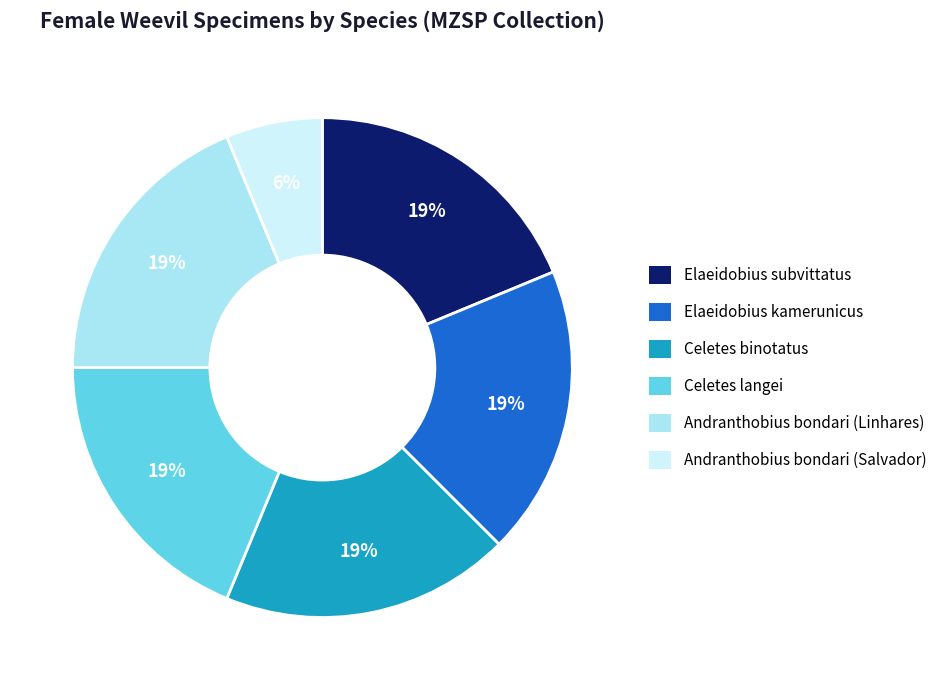

Does Andranthobius bondari (Linhares) represent more than half of the total?

No